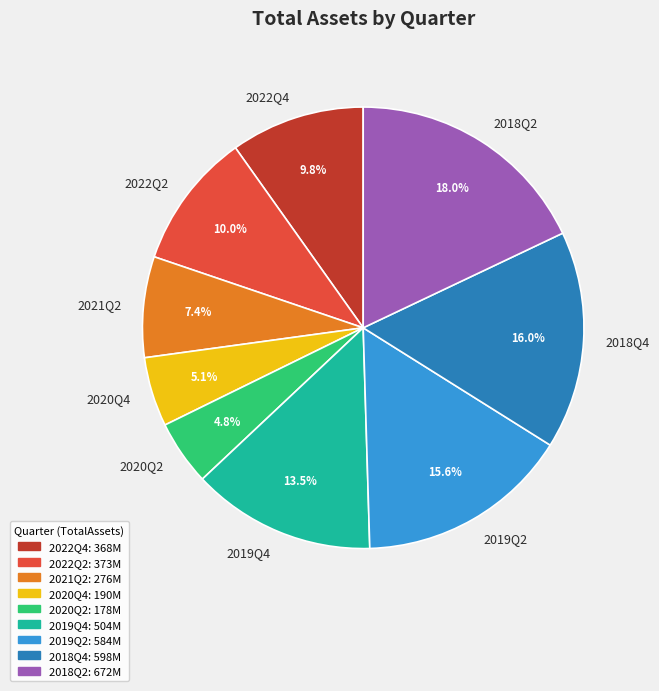

Is there any slice that represents more than half of the pie?

No